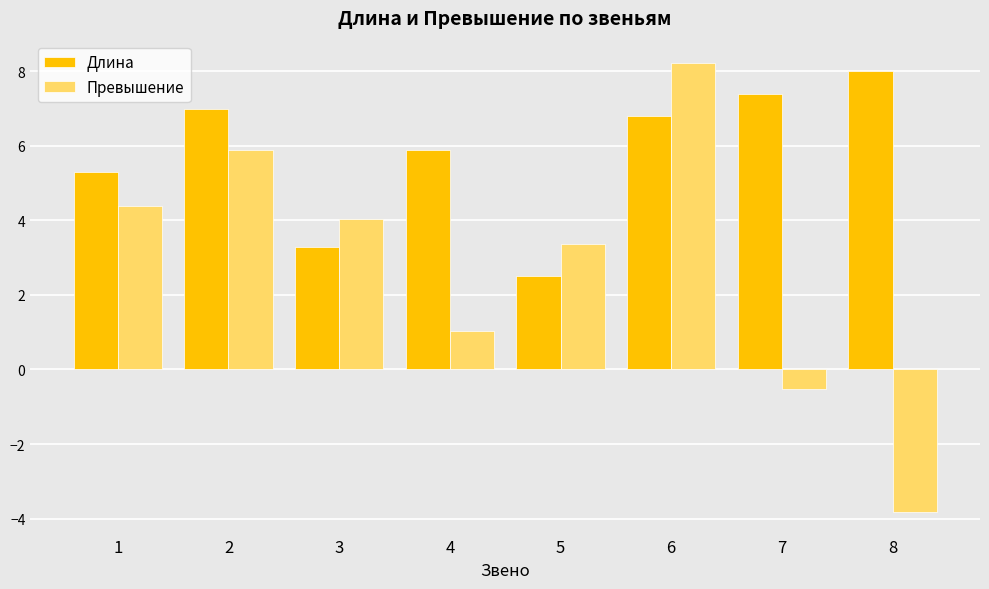

Rank the series by their average value, from highest to lowest.

Длина, Превышение